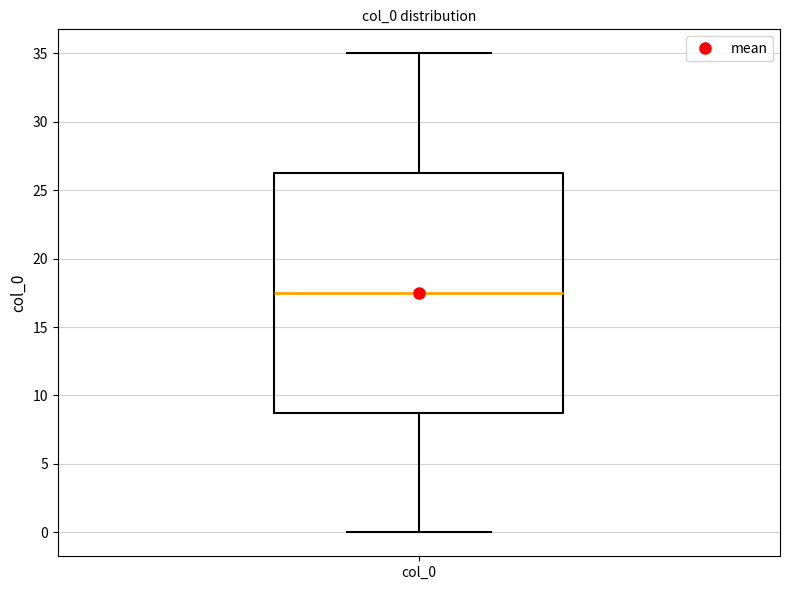

Transcribe this box plot: give where the median line is, the range the box spans, and where the two whiskers end, as read against the y-axis. The values are not printed on the chart, so give them approximately, as read against the axis.

median 17.5, box 9.0 to 26.5, whiskers 0.0 to 35.0